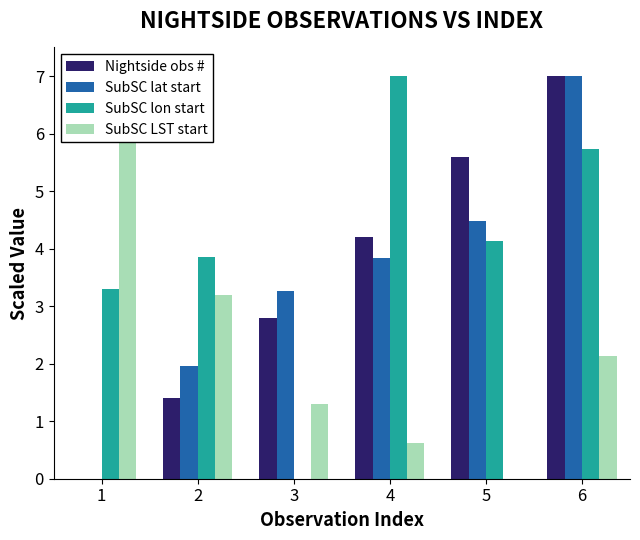

How many distinct data groups are displayed?

4